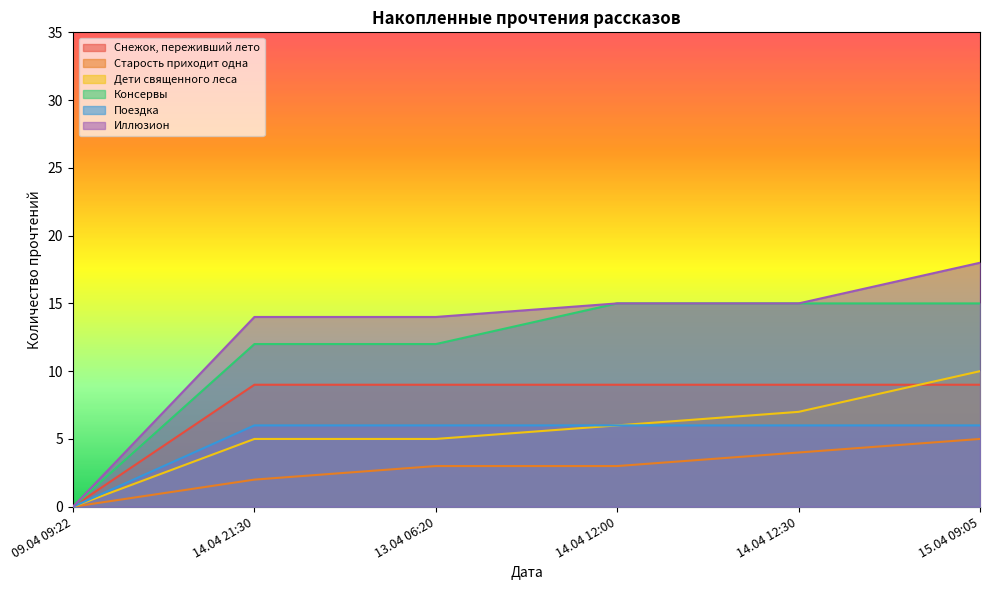

How many positive values does the Снежок, переживший лето series have?

5